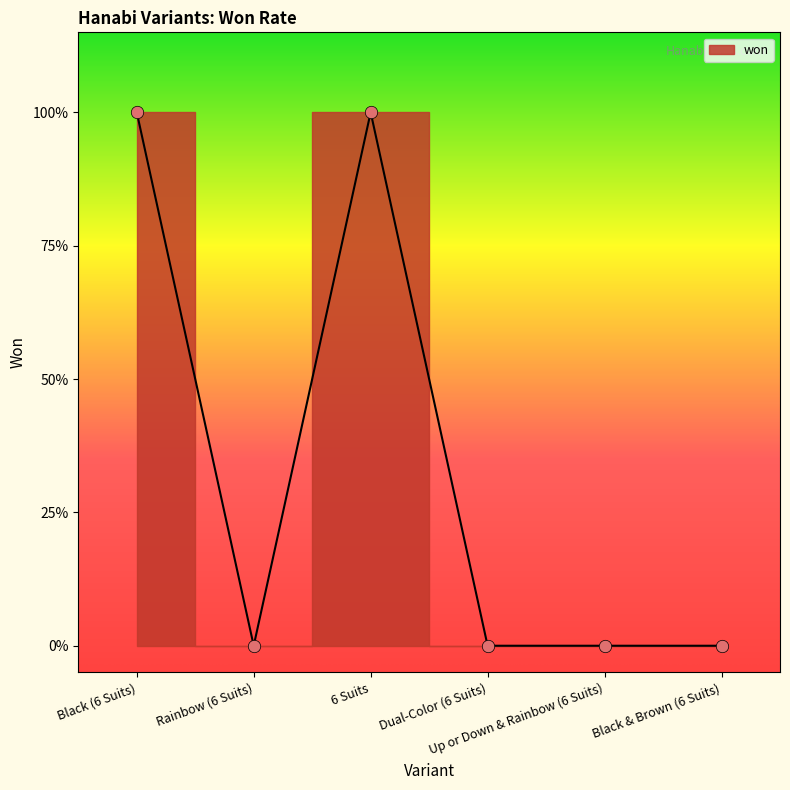

What is the change in value from 6 Suits to Rainbow (6 Suits)?

-1